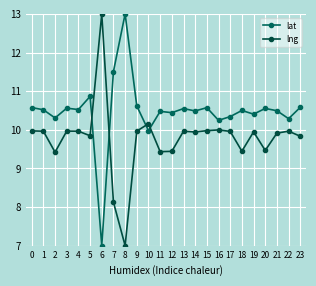

Is the value of lng at 17 greater than the value of lat at 10?

No